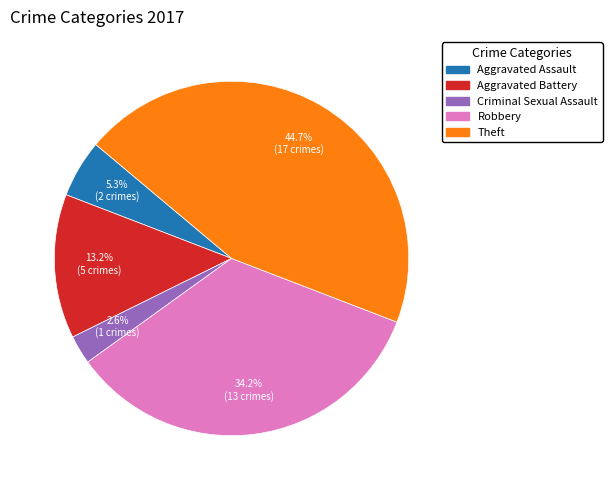

What portion of the pie excludes Aggravated Assault?

94.7%